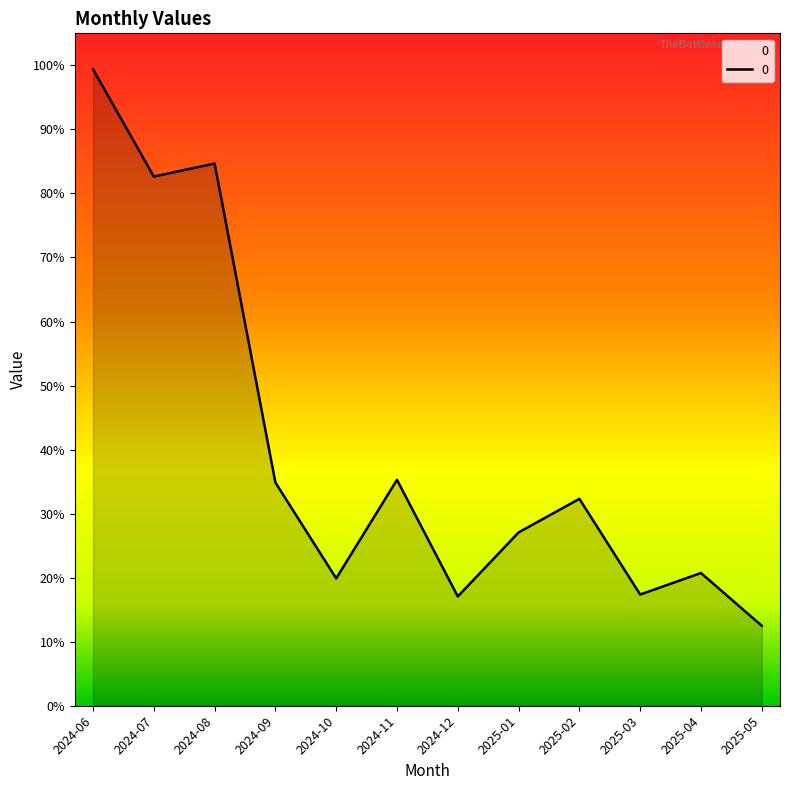

Between 2024-10 and 2024-06, which is larger?

2024-06